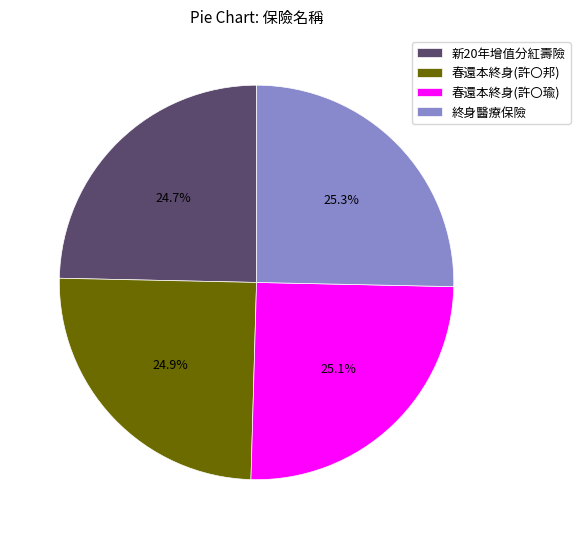

To the nearest percent, what is the average slice percentage?

25%